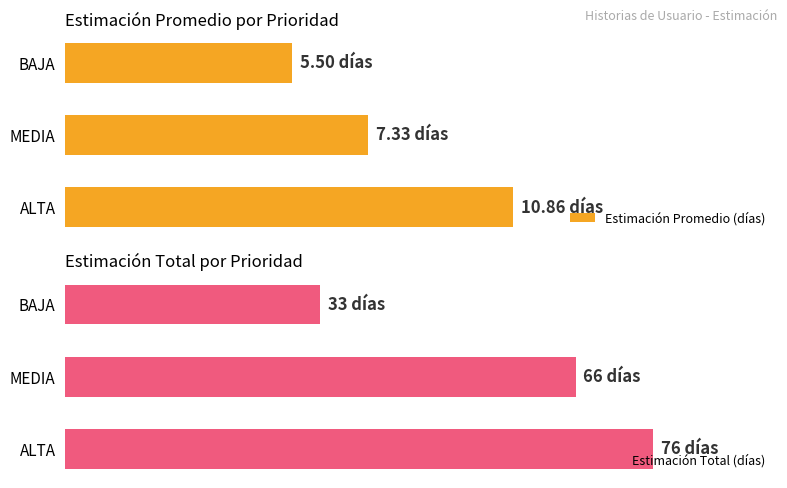

At how many categories does at least one series exceed 75?

1